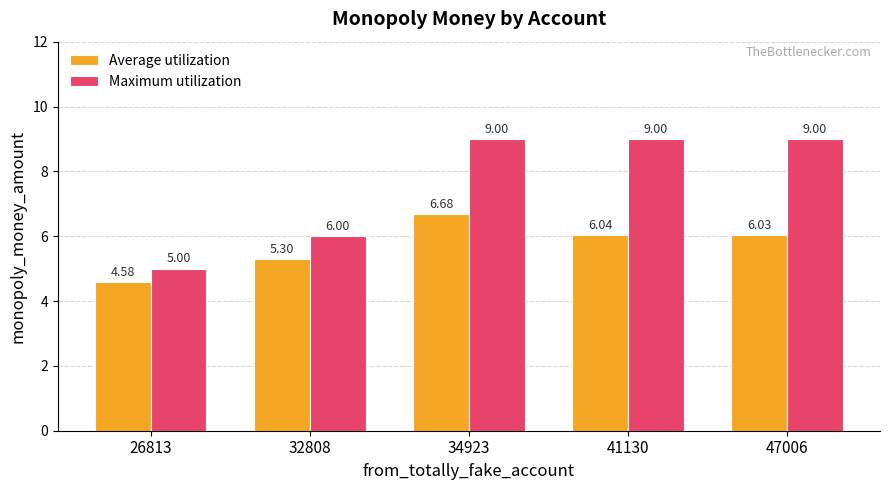

Which series has the largest total across all categories?

Maximum utilization